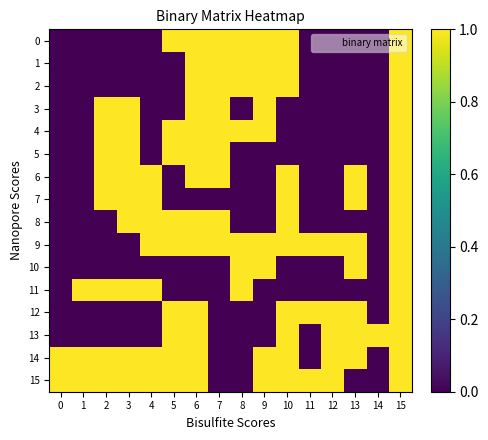

Count the number of data series in this chart.

16